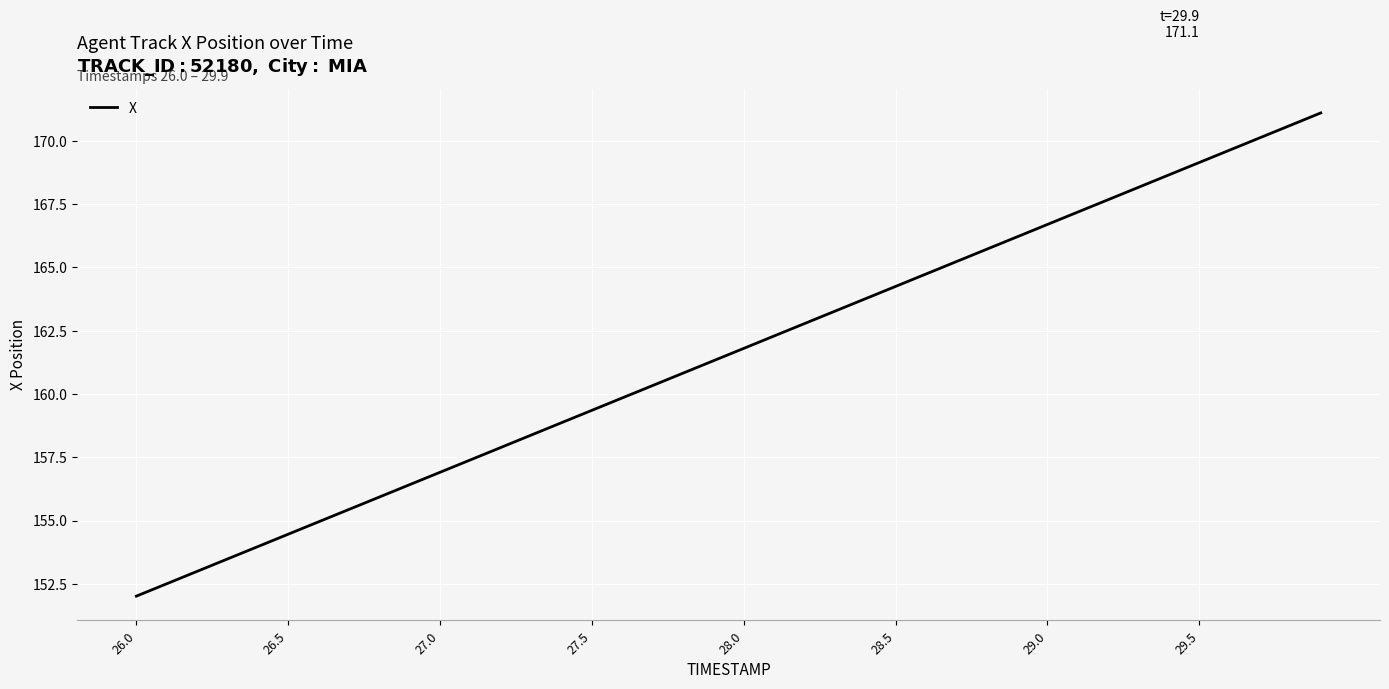

How many series are shown in this chart?

1